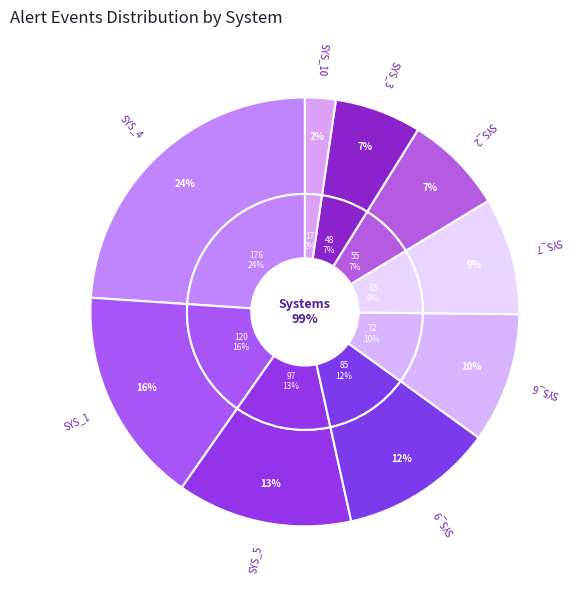

To the nearest percent, what percentage of the pie is SYS_4?

24%